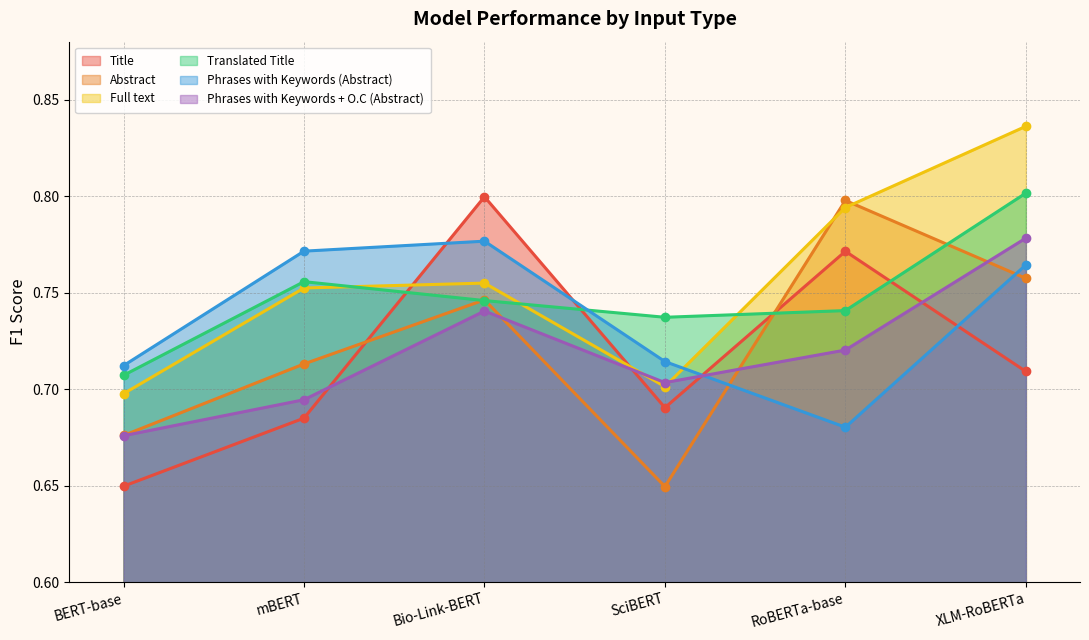

Where is the first local maximum for Translated Title?

mBERT